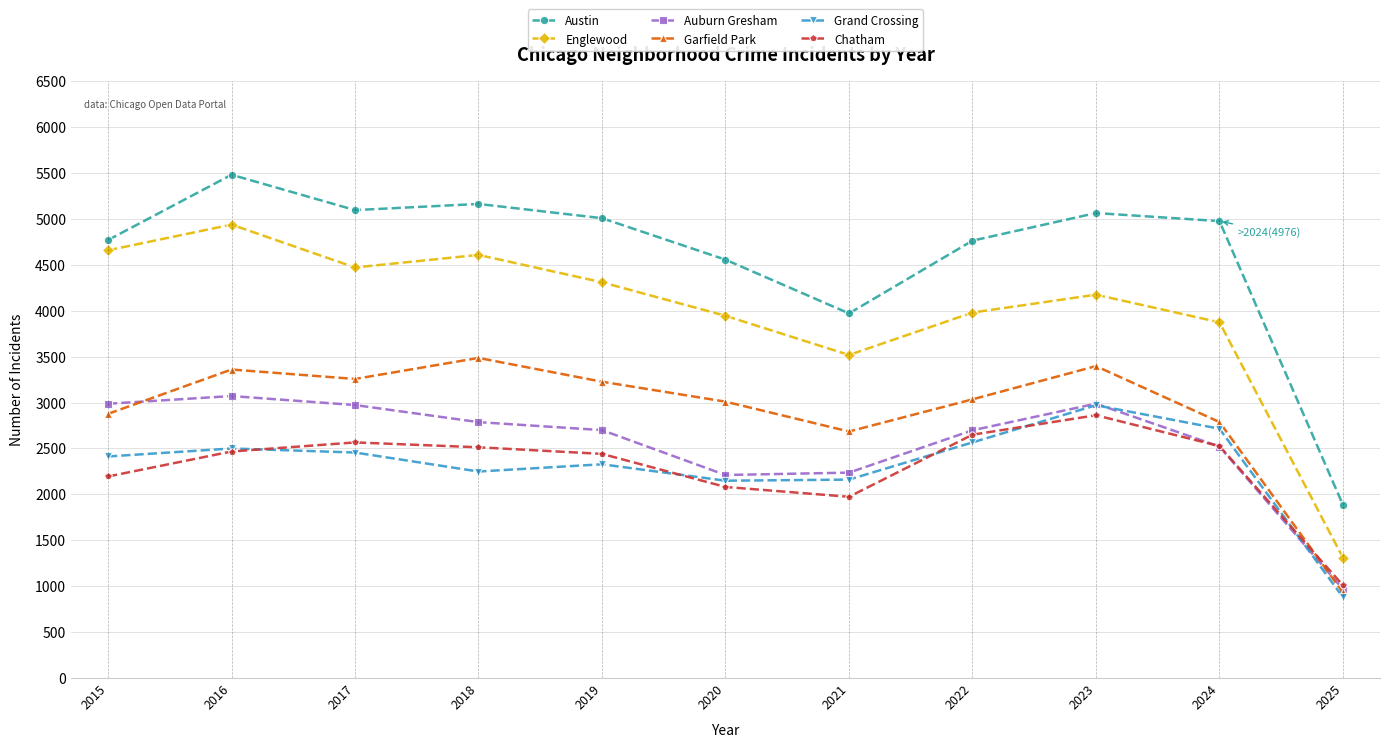

Which series has the largest range (max minus min)?

Englewood